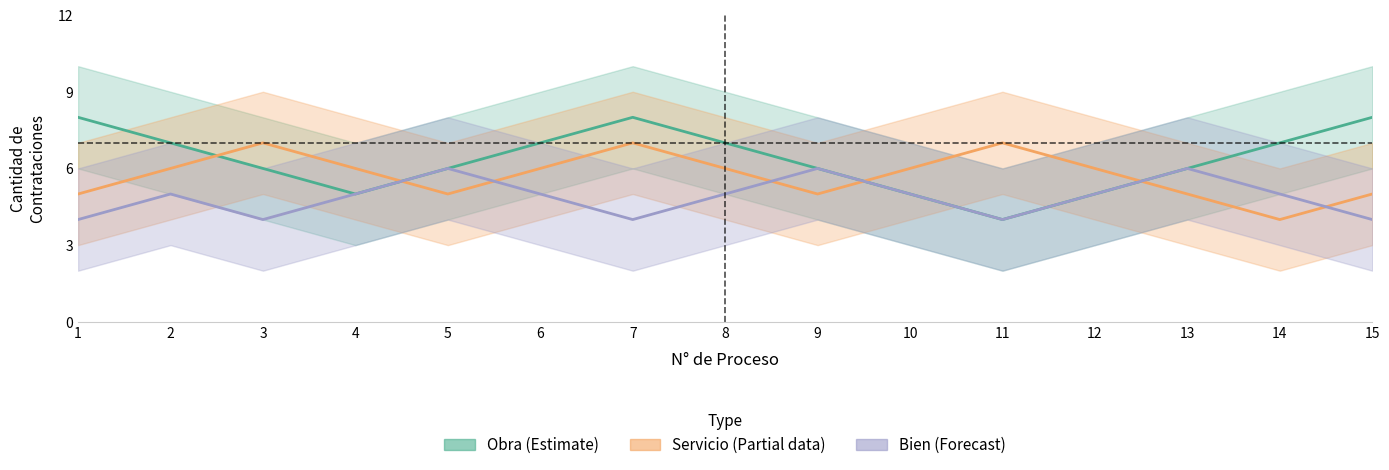

Between which two adjacent categories do Obra (Estimate) and Servicio (Partial) first intersect?

2 and 3